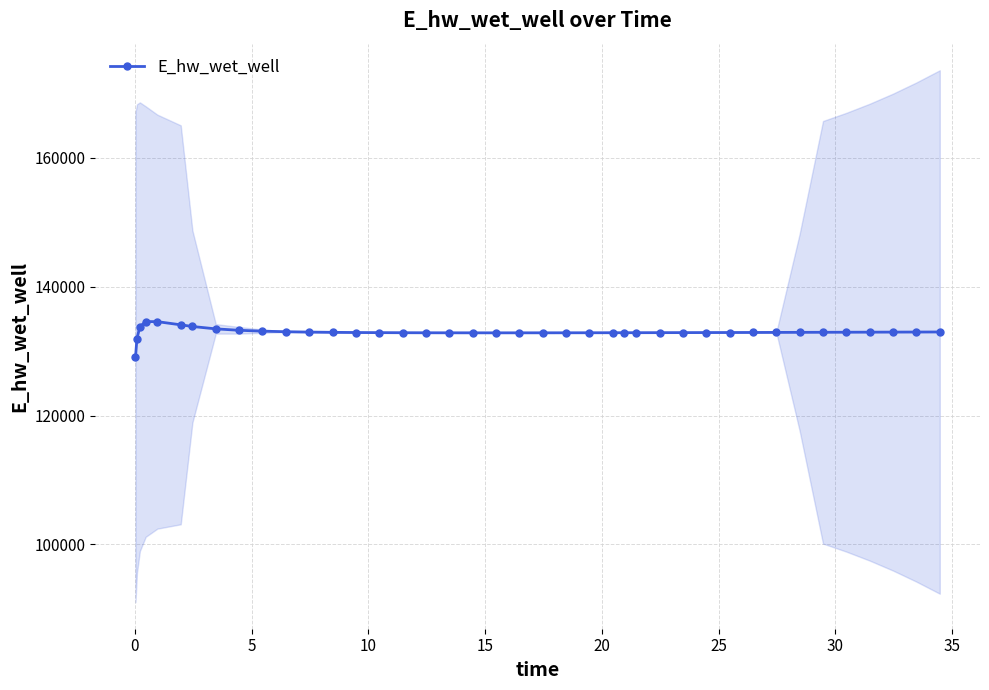

How many values in the E_hw_wet_well series are below 132898?

20